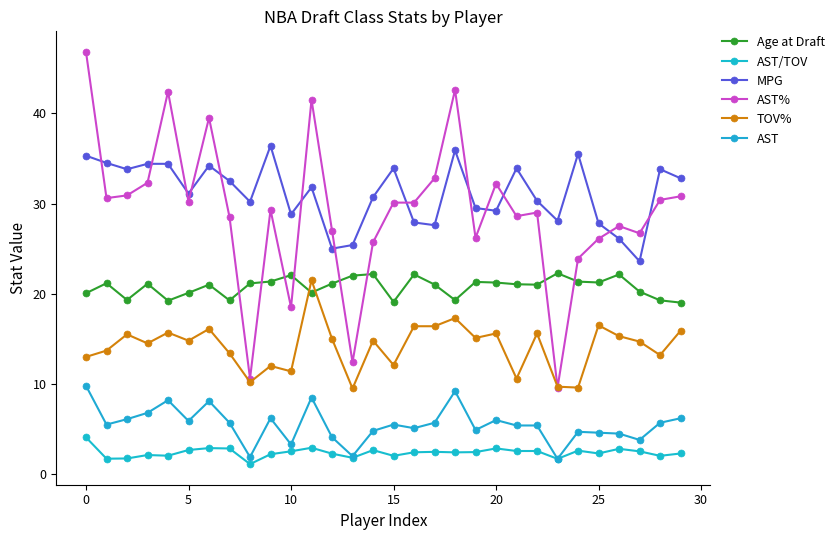

What is the difference between the maximum and minimum values in the AST/TOV series?

3.0